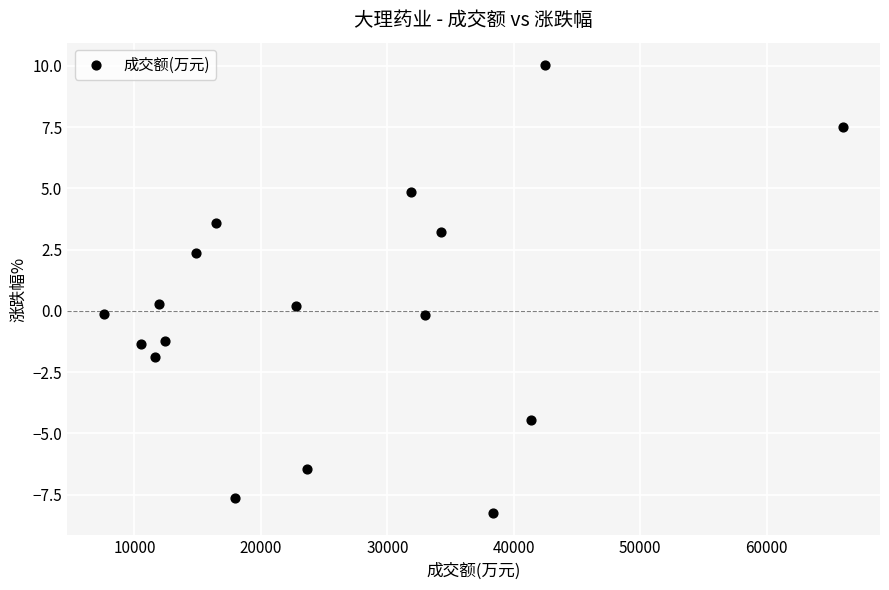

What is the range of X values (max minus min)?

58432.0